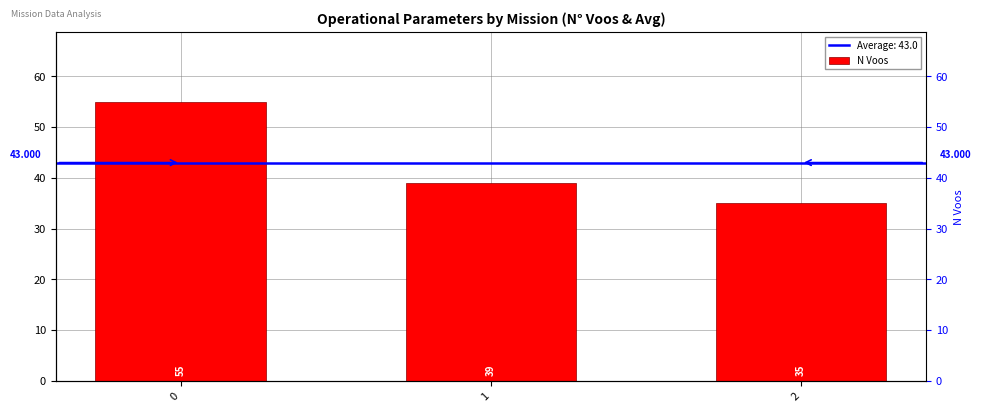

What is the difference between the maximum and second lowest values?

16